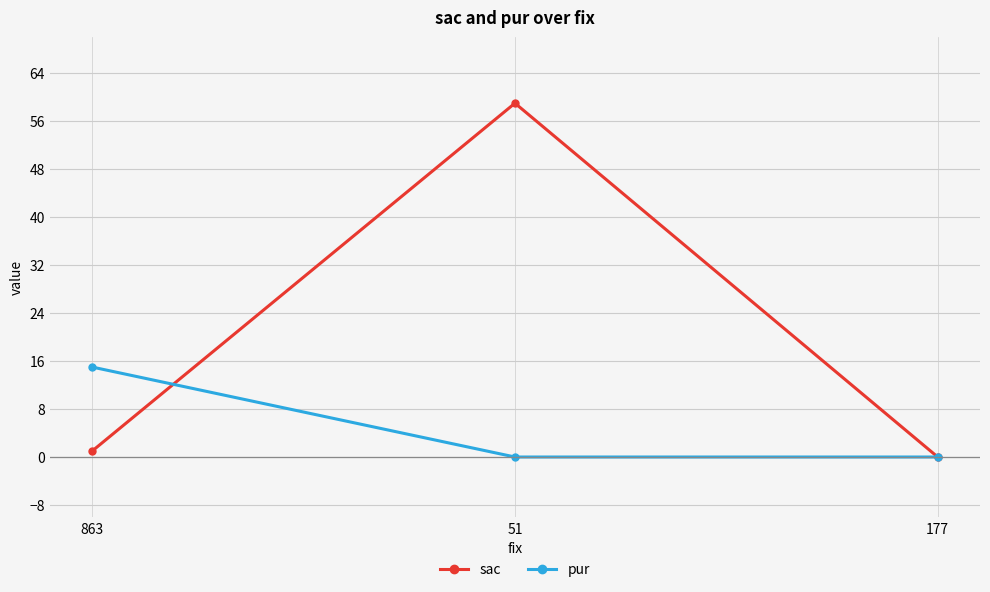

What is the spread (max minus min) of values at 51?

59